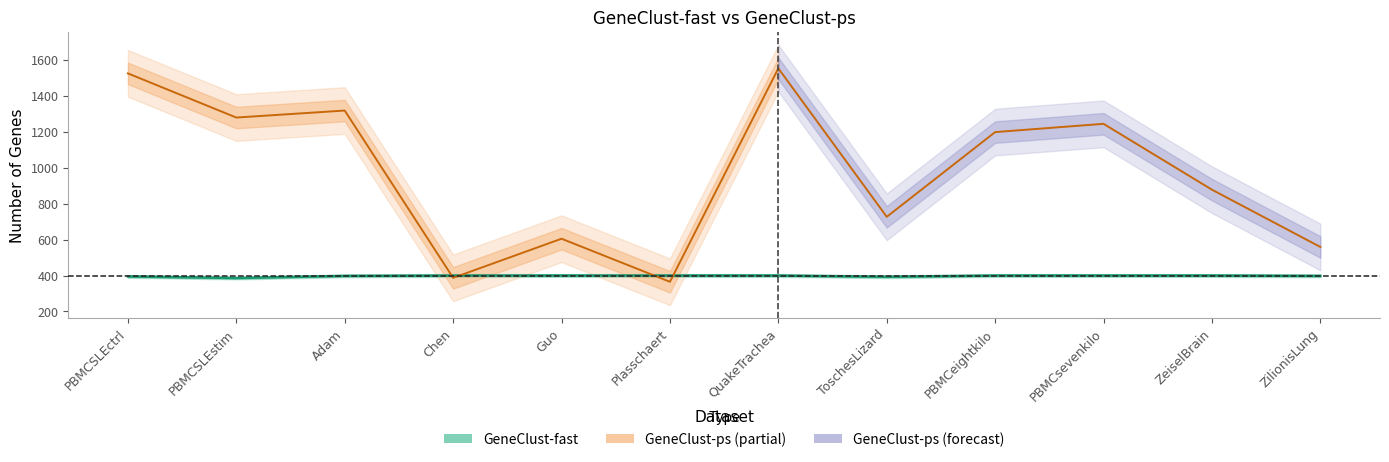

What is the label of the 8th point from the right?

Guo